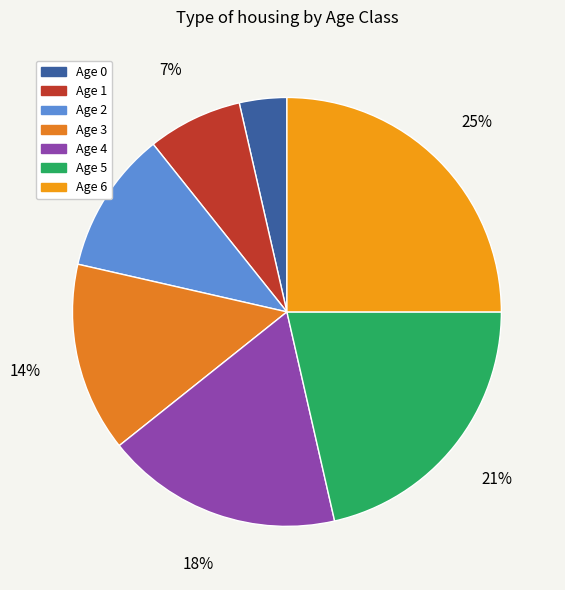

Rank the categories by value from lowest to highest.

0, 1, 2, 3, 4, 5, 6